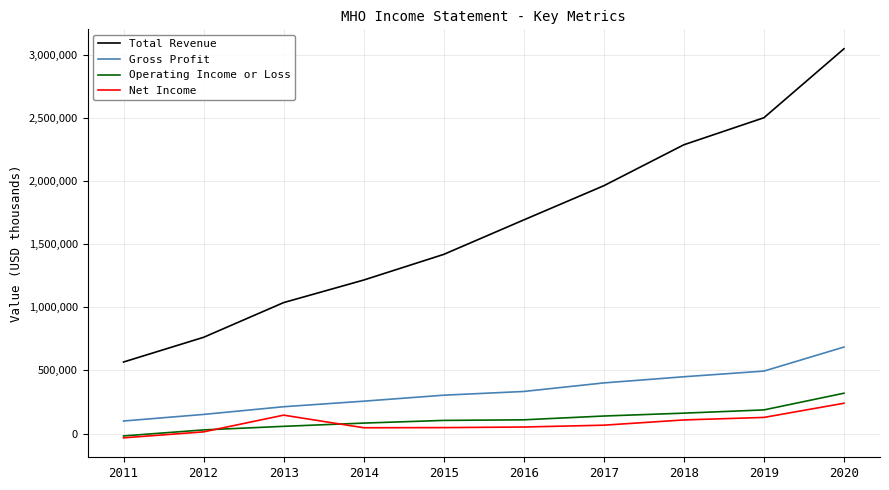

What is the maximum value for Operating Income or Loss?

319300